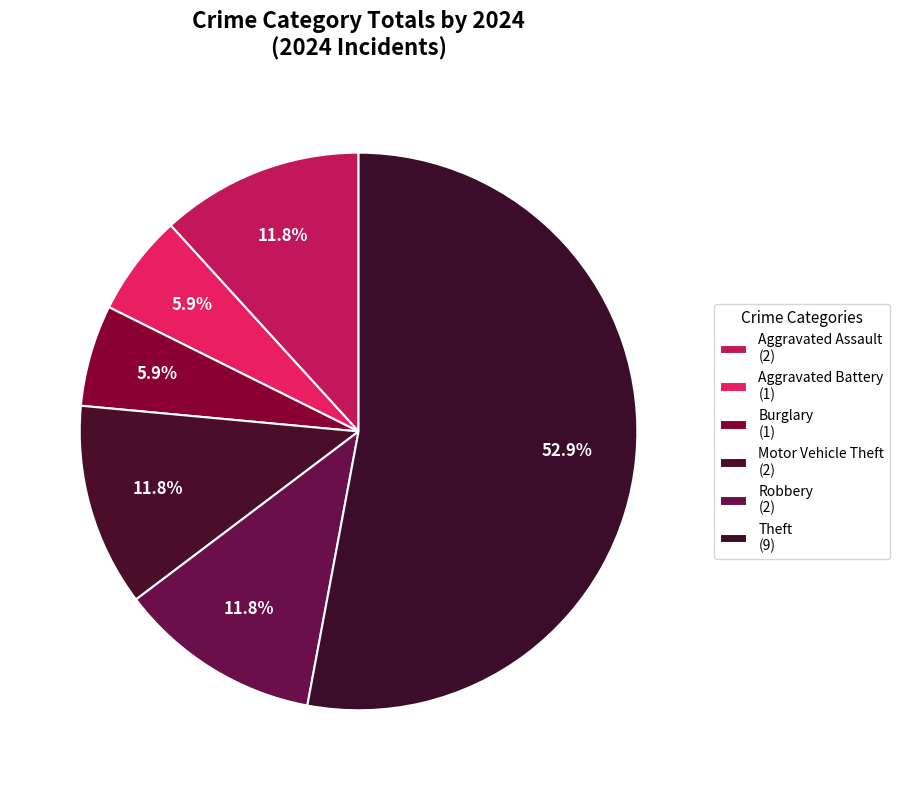

How many slices are in this pie chart?

6